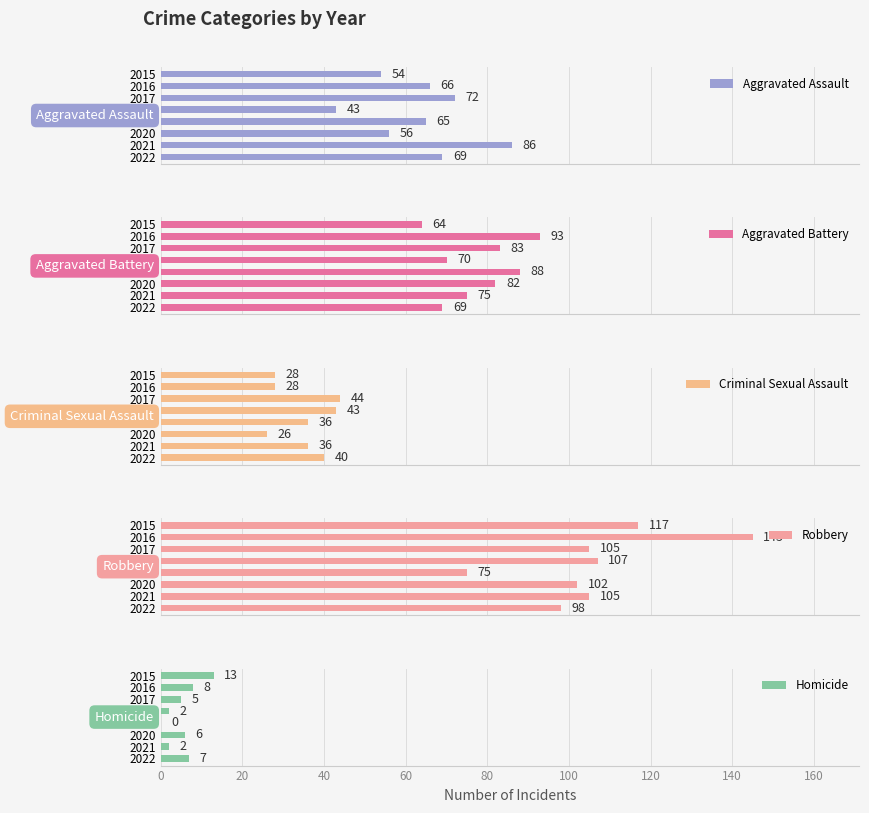

Reading left to right, transcribe all the data shown in this chart.

Aggravated Assault: 54	66	72	43	65	56	86	69
Aggravated Battery: 64	93	83	70	88	82	75	69
Criminal Sexual Assault: 28	28	44	43	36	26	36	40
Robbery: 117	145	105	107	75	102	105	98
Homicide: 13	8	5	2	0	6	2	7